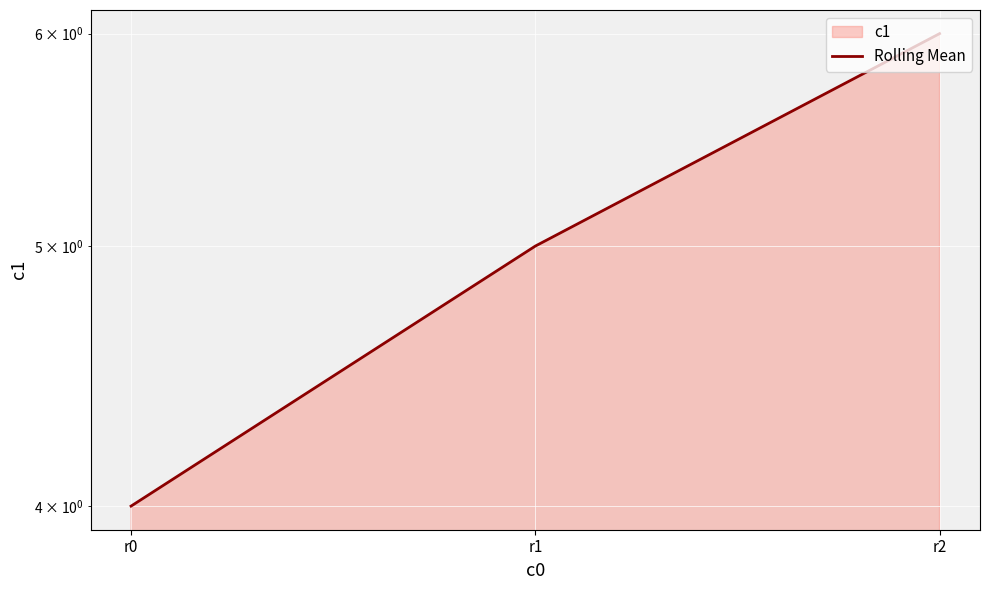

Approximately how many times larger is the value at r1 compared to r2?

0.8